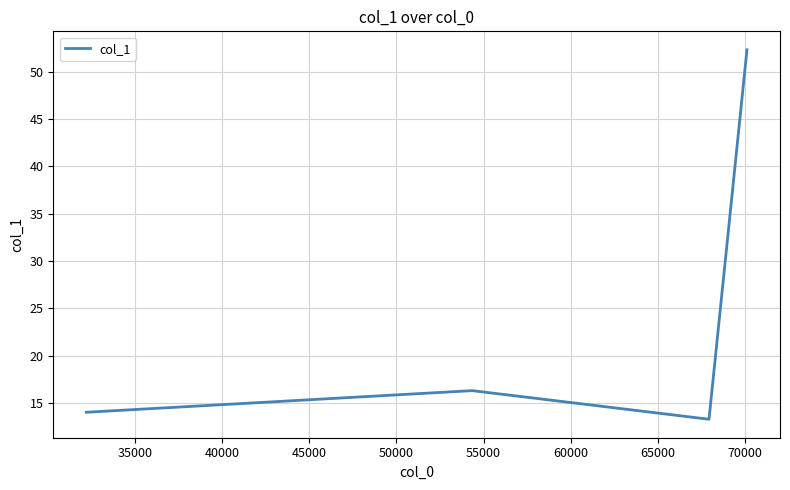

What is the maximum value shown in the chart?

52.3